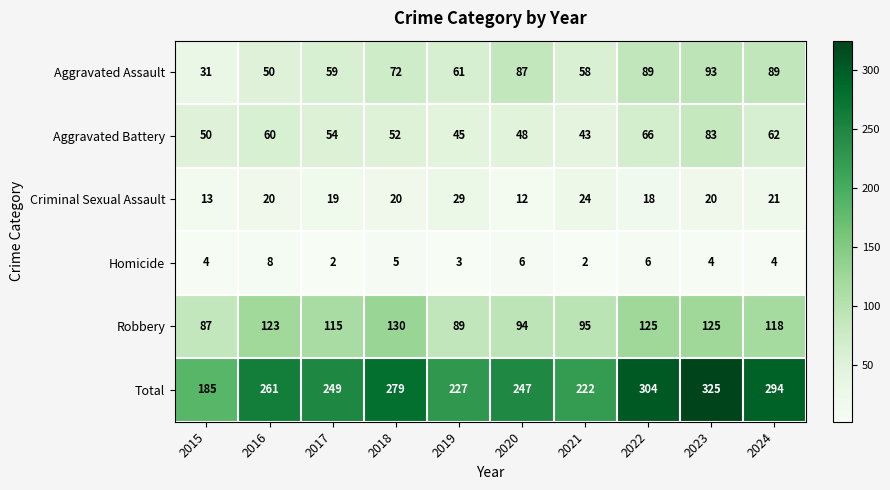

Where is Homicide nearest to the value 5?

2018